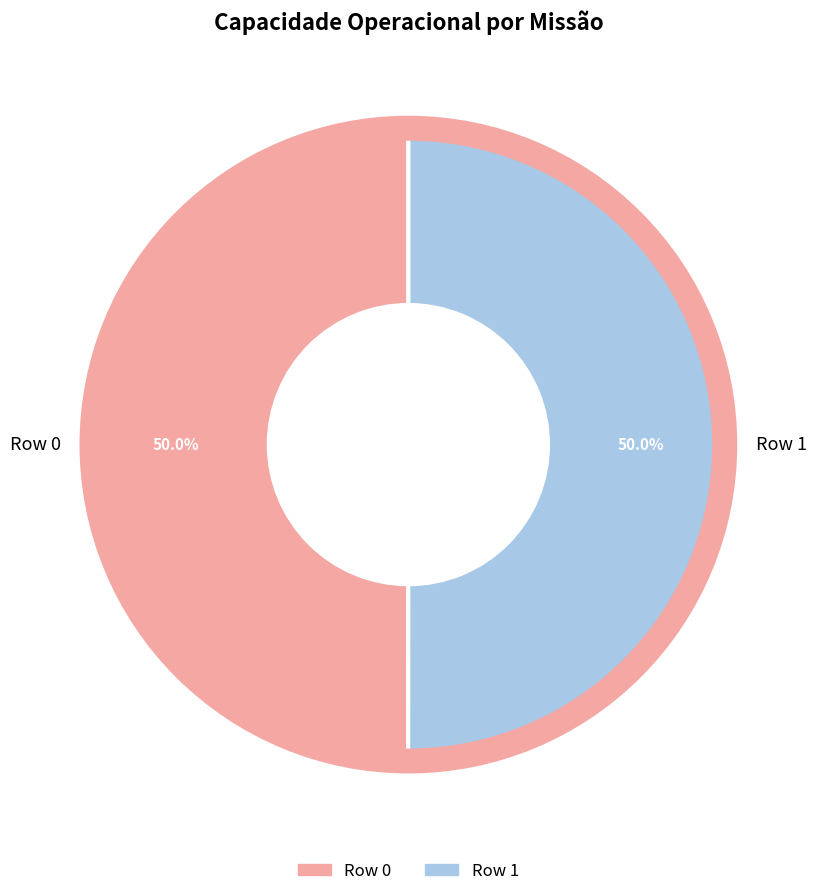

Do Row 1 and Row 0 together represent more than half of the pie?

Yes